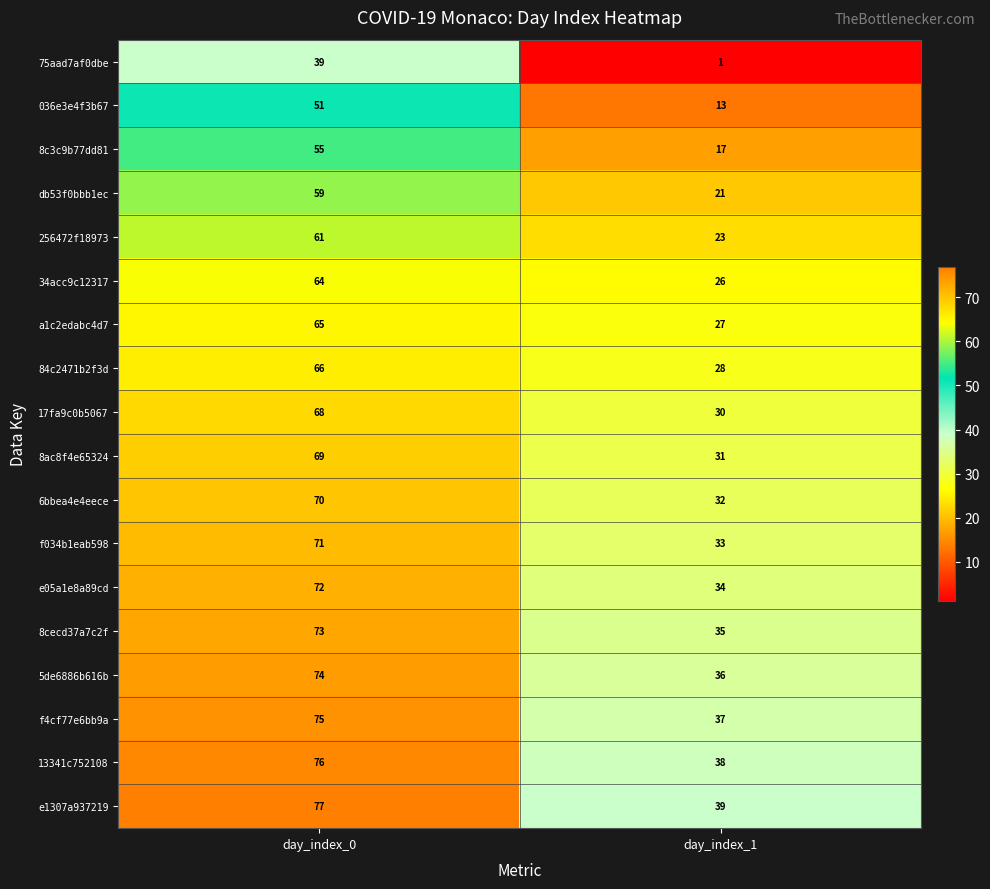

Count the number of data series in this chart.

18